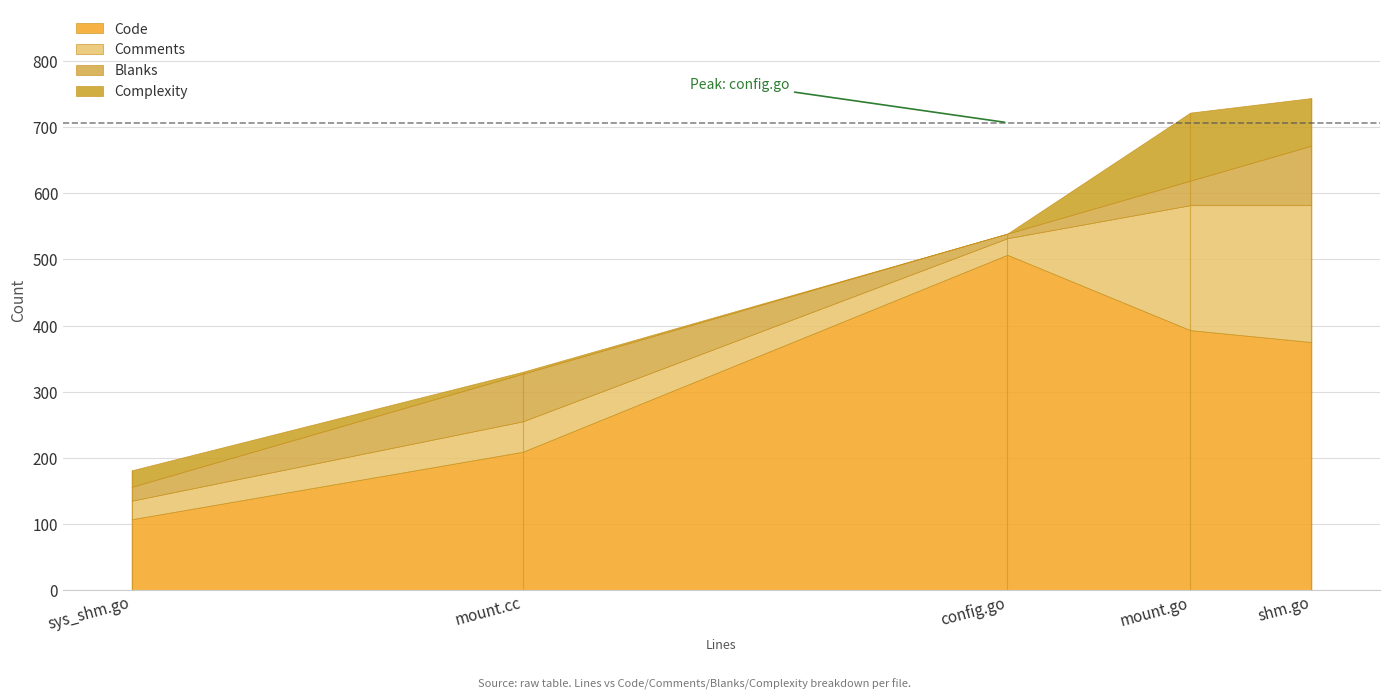

What is the approximate value of Code at sys_shm.go, to the nearest 10?

110